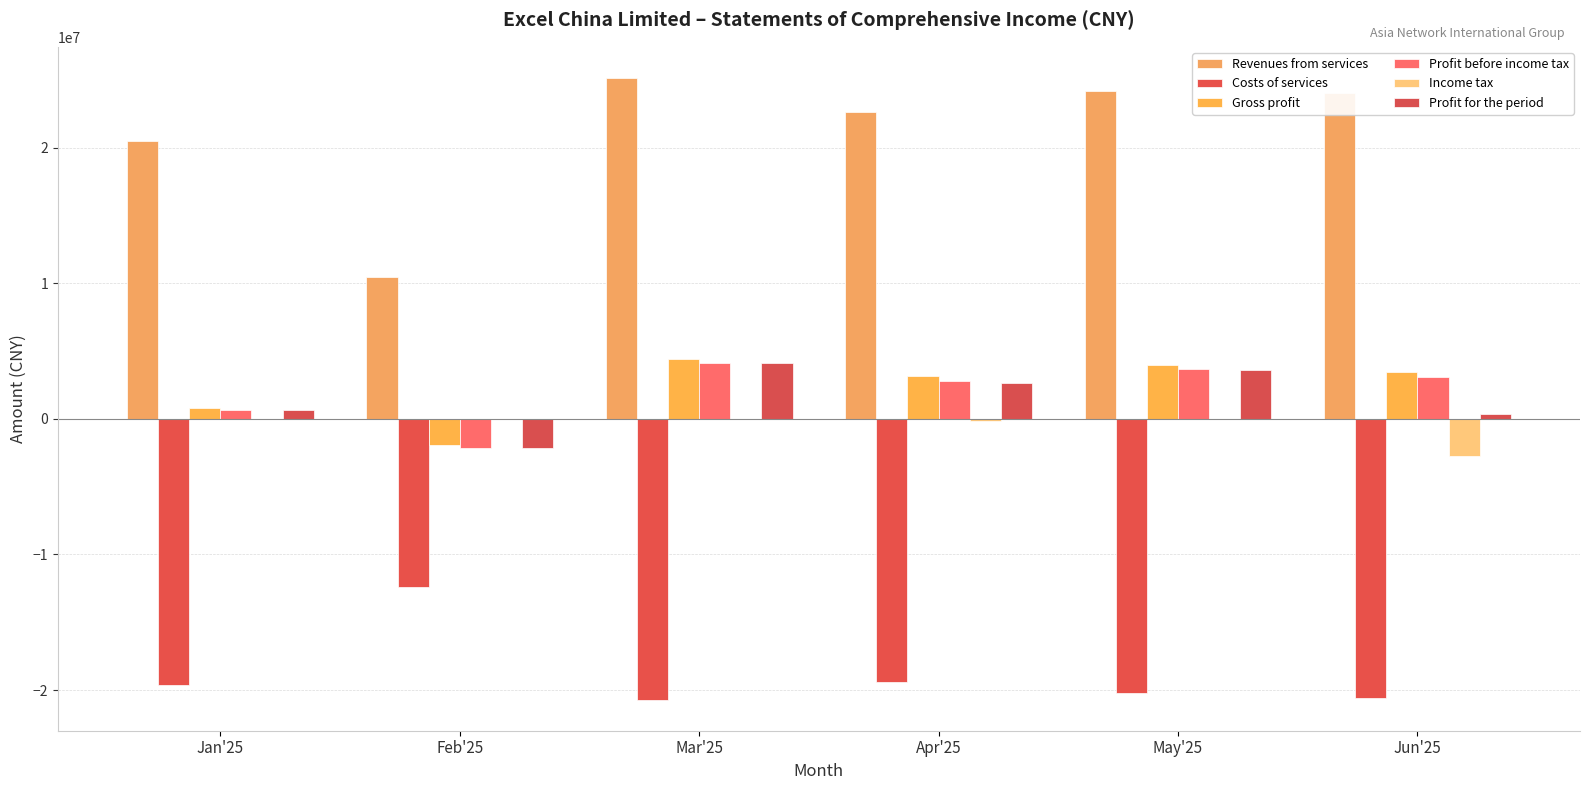

At which label does Income tax first exceed -2446?

Jan'25